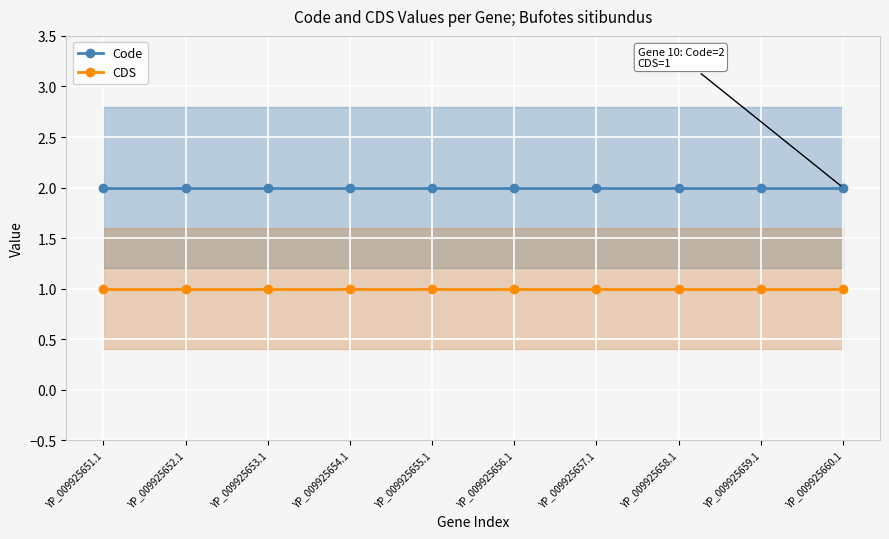

At which category does the chart reach its minimum across all series?

YP_009925651.1